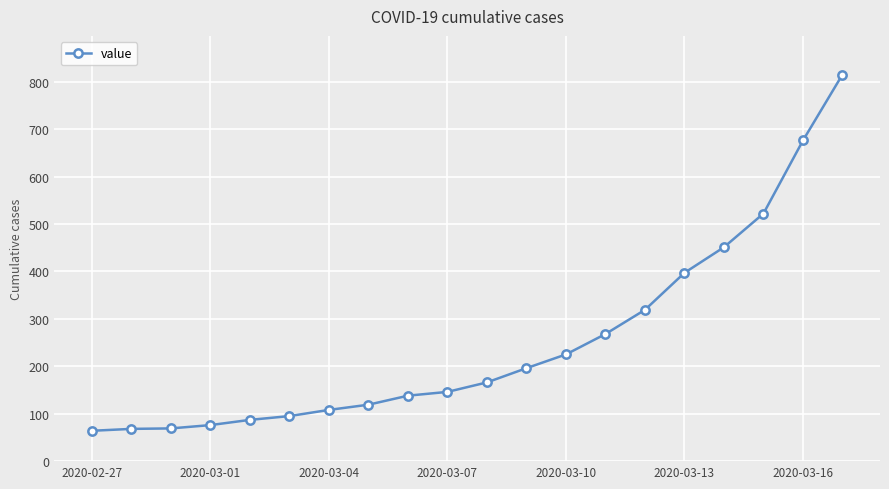

What is the minimum value shown in the chart?

64